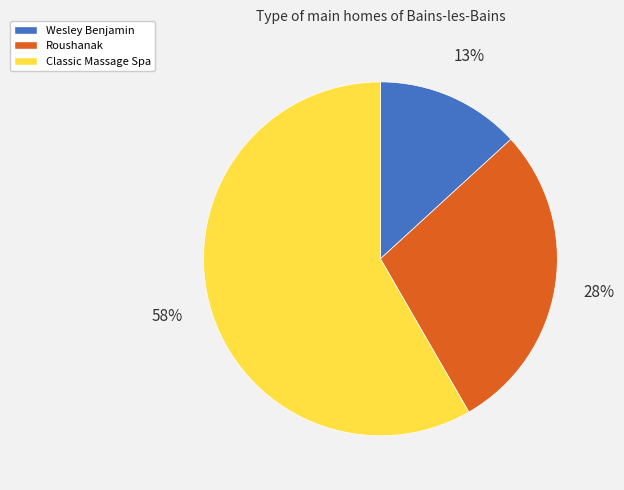

Which has a higher value, Wesley Benjamin or Classic Massage Spa?

Classic Massage Spa